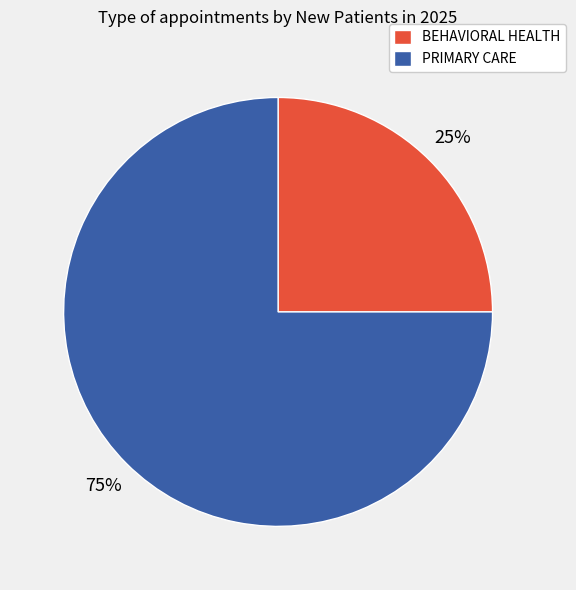

How many slices are in this pie chart?

2